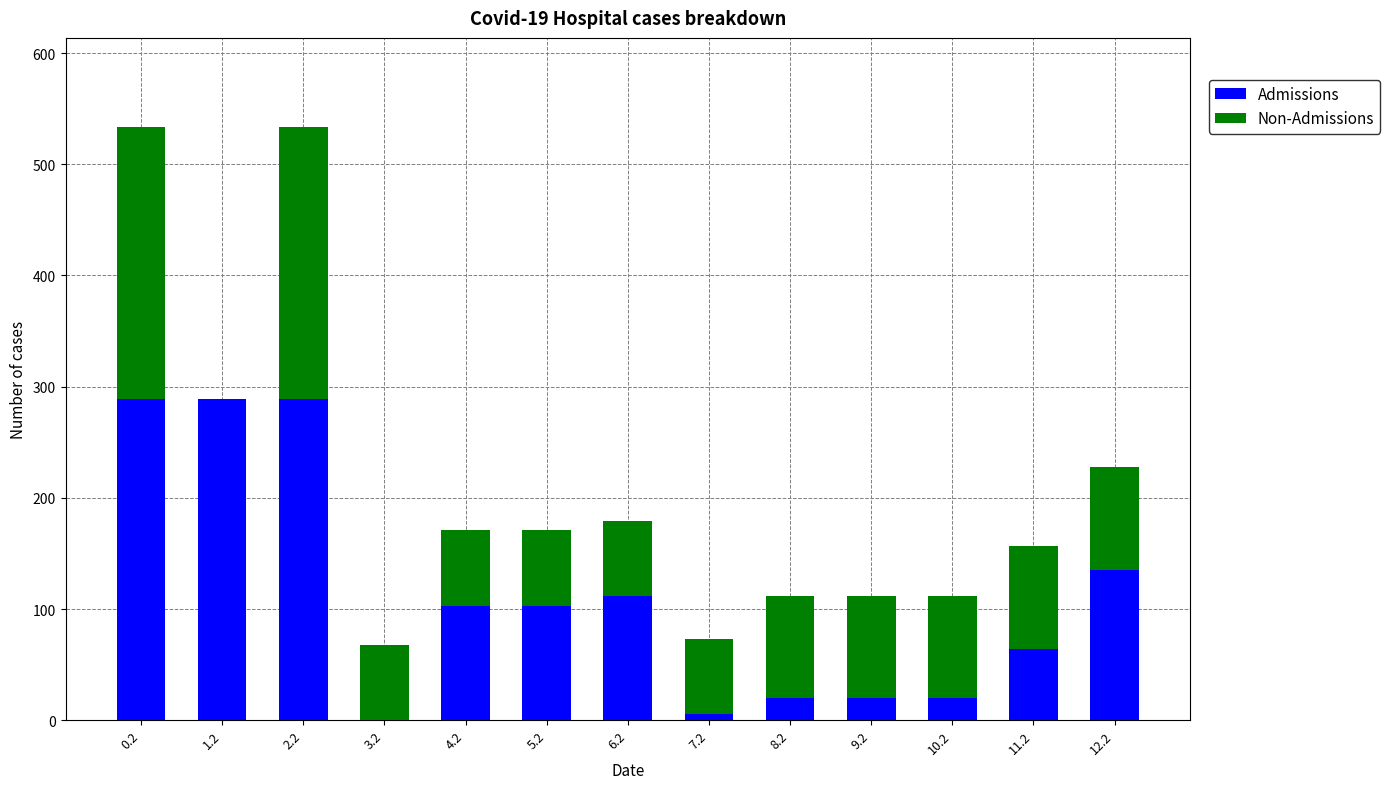

Reading right to left, what are the values for Admissions?

12.2=135.5	11.2=64.3	10.2=20.1	9.2=20.1	8.2=20.1	7.2=5.3	6.2=111.5	5.2=103.1	4.2=103.1	3.2=0.0	2.2=288.5	1.2=288.5	0.2=288.5